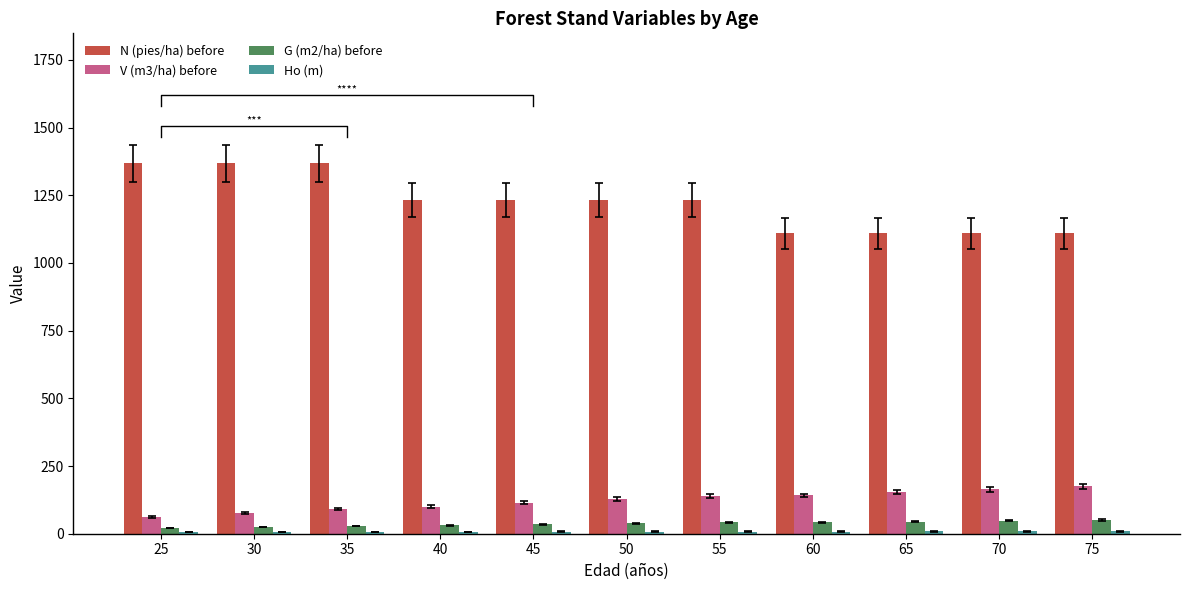

What is the difference between the V (m3/ha) before values at 25 and 40?

37.4